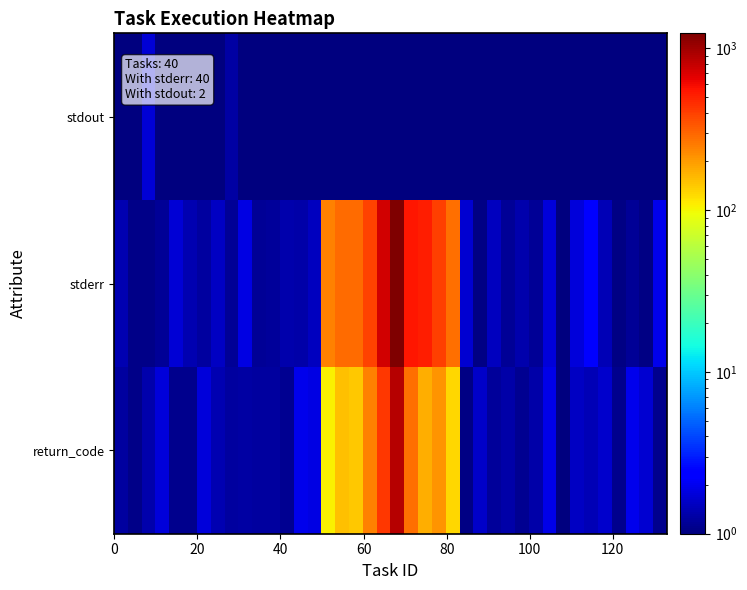

Reading left to right, transcribe all the data shown in this chart.

return_code: 1.2	1.1	1.3	1.8	1.1	1.1	1.8	1.4	1.2	1.3	1.2	1.2	1.1	2.0	1.9	106.8	150.6	144.6	242.3	426.5	866.4	278.2	172.3	214.0	127.2	1.1	1.6	1.2	1.3	1.1	1.3	1.9	1.0	1.5	1.4	1.6	1.1	2.0	1.7	1.1
stderr: 1.4	1.1	1.1	1.2	1.7	1.4	1.2	1.5	1.2	1.9	1.2	1.2	1.3	1.3	1.5	244.3	283.9	288.7	388.5	743.9	1239.6	546.4	517.7	399.5	281.3	1.7	1.0	1.5	1.2	1.3	1.2	1.8	1.0	1.8	2.3	1.4	1.0	1.1	1.0	2.0
stdout: 1.0	1.0	1.7	1.0	1.0	1.0	1.0	1.0	1.3	1.0	1.0	1.0	1.0	1.0	1.0	1.0	1.0	1.0	1.0	1.0	1.0	1.0	1.0	1.0	1.0	1.0	1.0	1.0	1.0	1.0	1.0	1.0	1.0	1.0	1.0	1.0	1.0	1.0	1.0	1.0